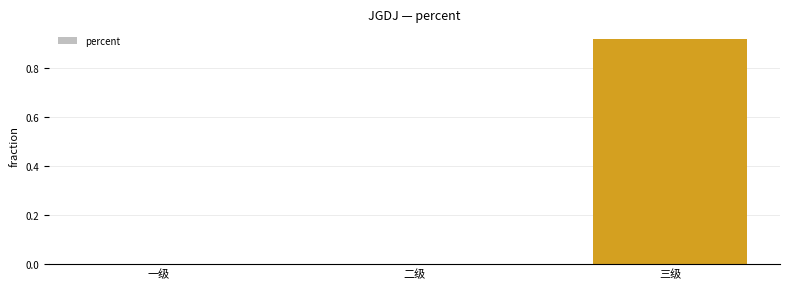

The chart shows a value of 1.4 at 三级. True or false?

False